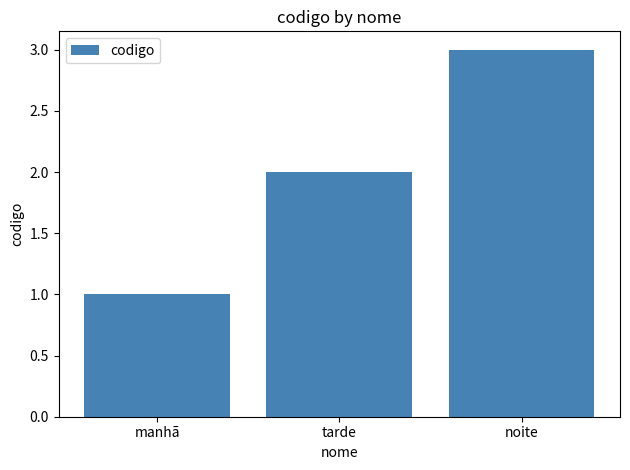

Which category has the highest value across all series?

noite